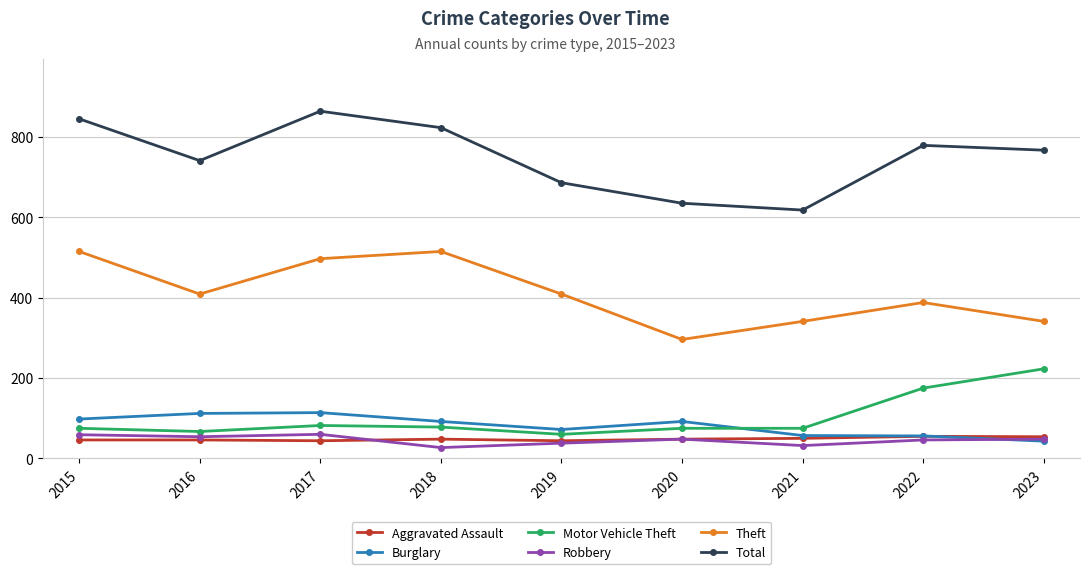

What is the difference between the highest and lowest values at 2021?

586